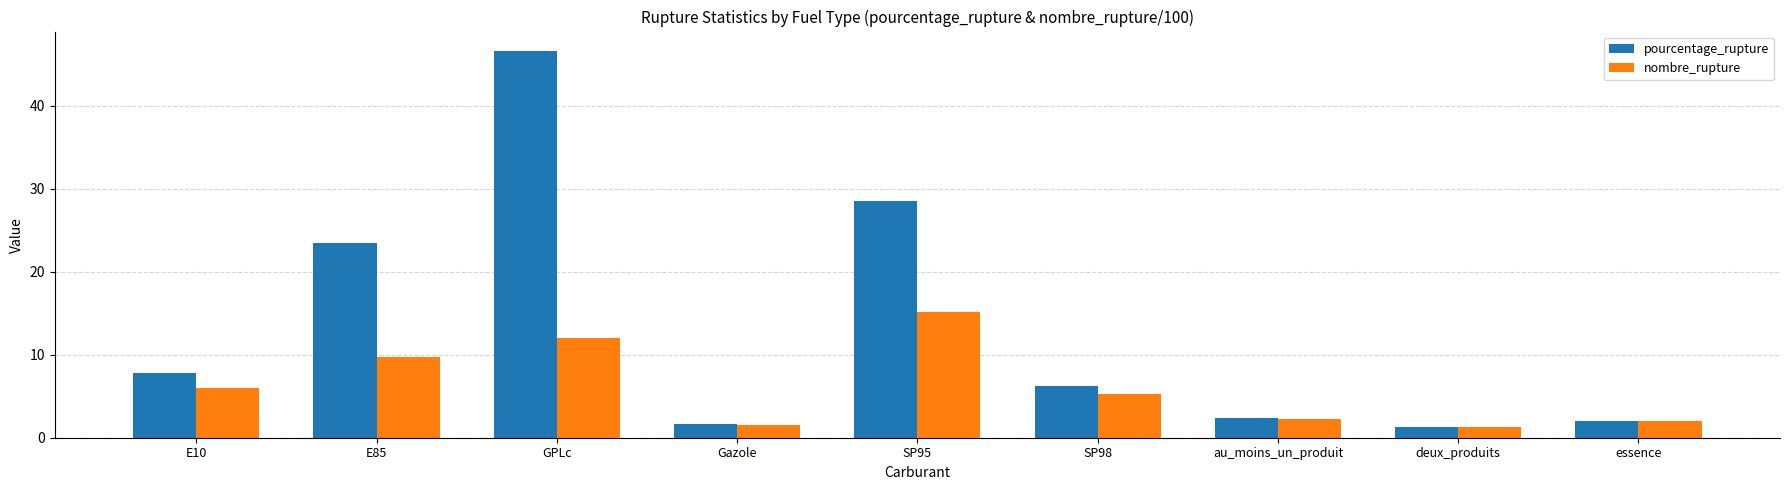

Reading left to right, extract all data points from this chart.

pourcentage_rupture: E10=7.8	E85=23.5	GPLc=46.6	Gazole=1.6	SP95=28.6	SP98=6.2	au_moins_un_produit=2.3	deux_produits=1.3	essence=2.0
nombre_rupture: E10=6.0	E85=9.7	GPLc=12.0	Gazole=1.6	SP95=15.2	SP98=5.3	au_moins_un_produit=2.3	deux_produits=1.3	essence=2.0